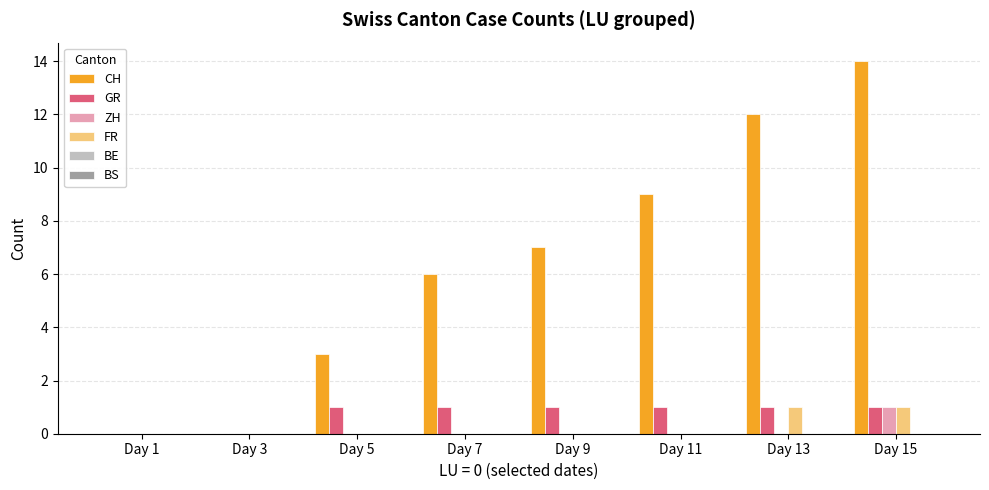

Which label corresponds to the largest value in the chart?

Day 15